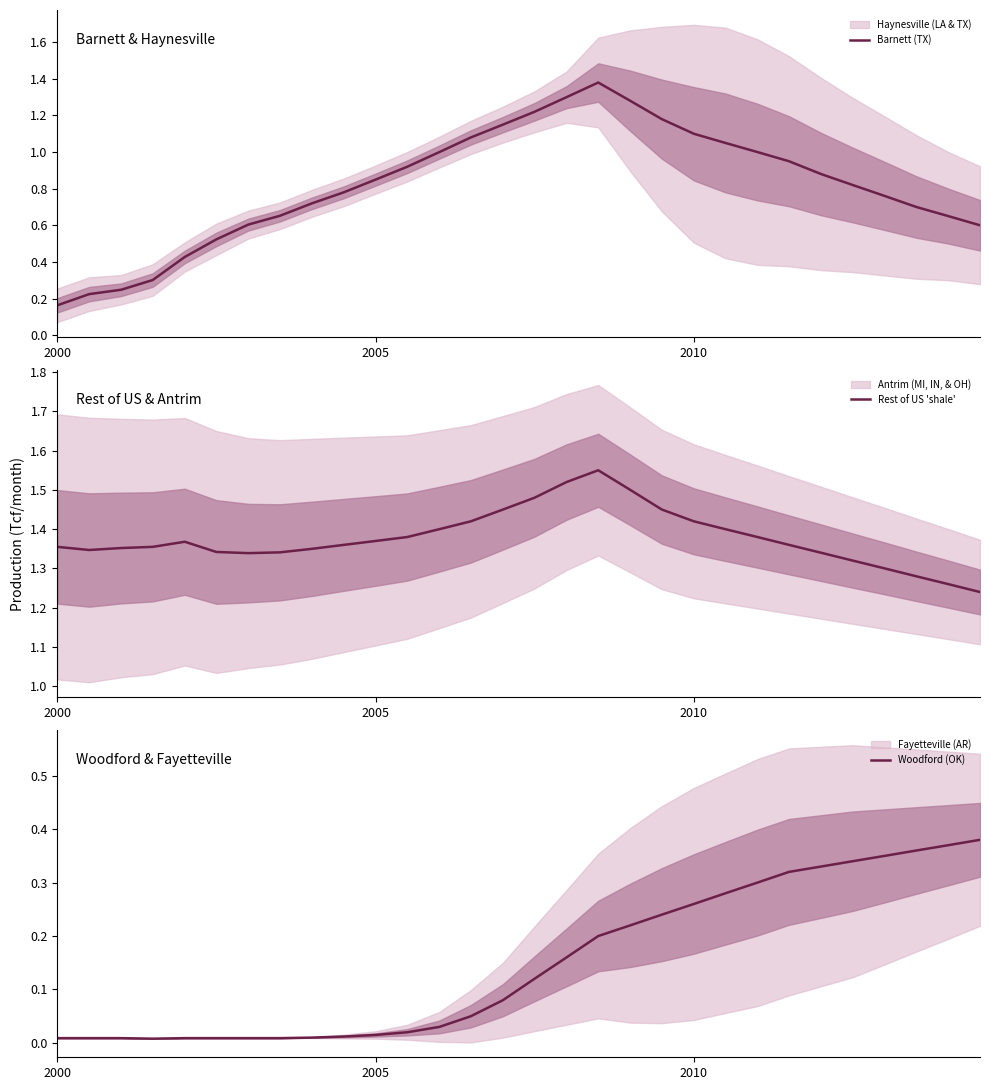

Is it true that Woodford (OK) equals 0.0 at 2000?

True